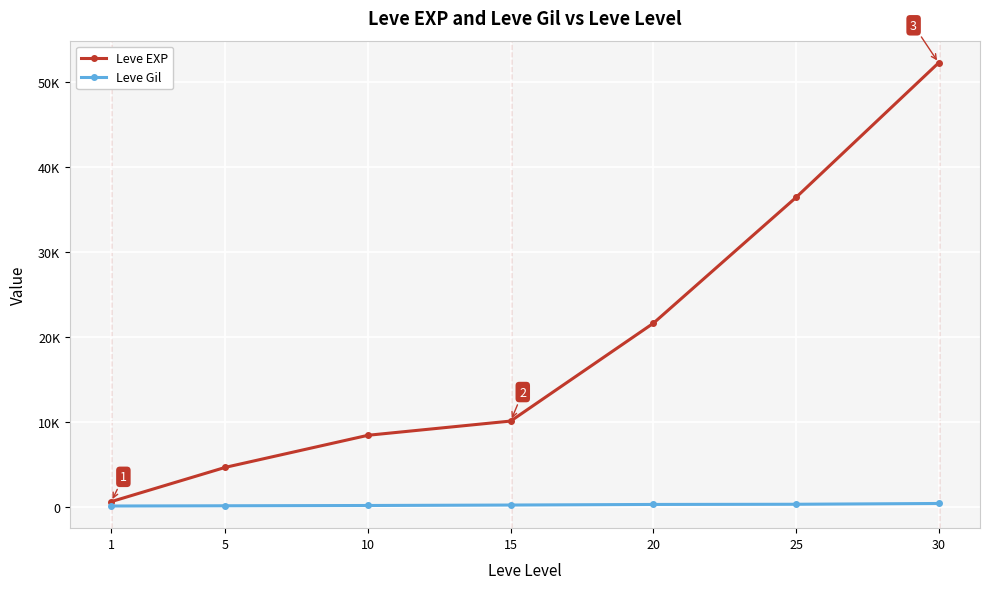

What is the sum of the Leve EXP values at 5 and 30?

56880